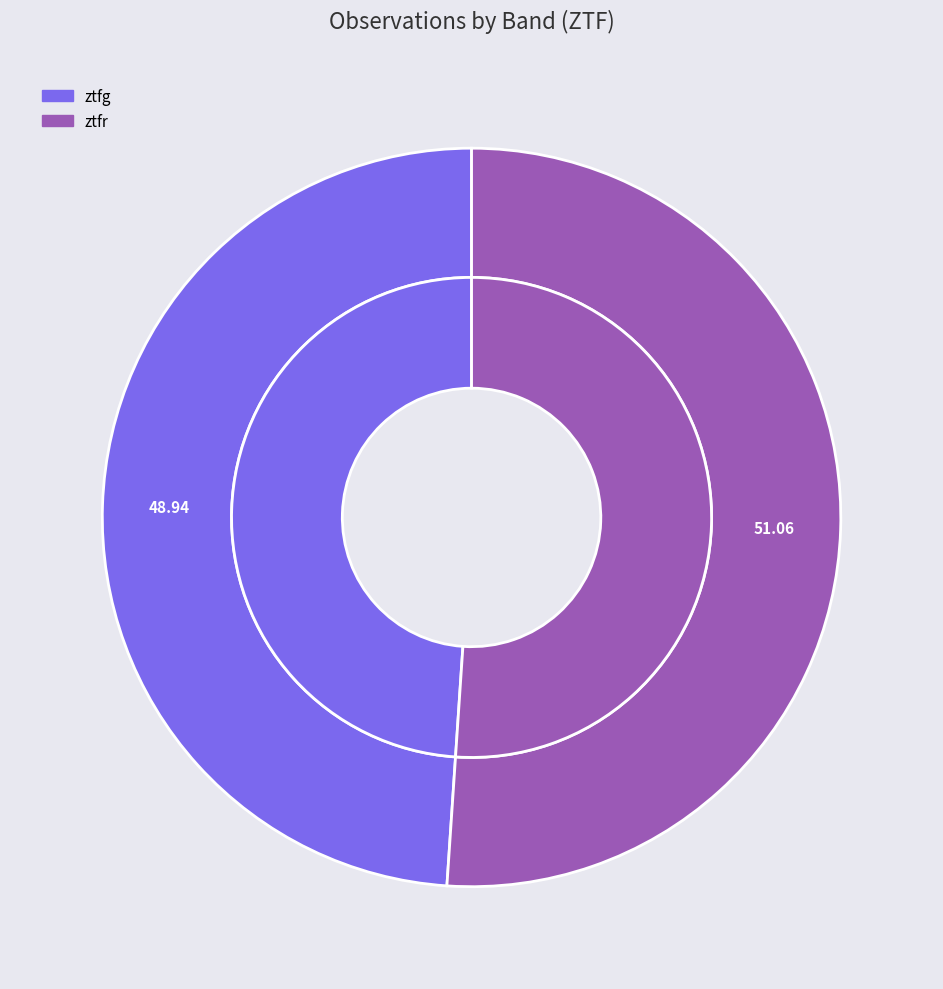

To the nearest percent, what is the average slice percentage?

50%